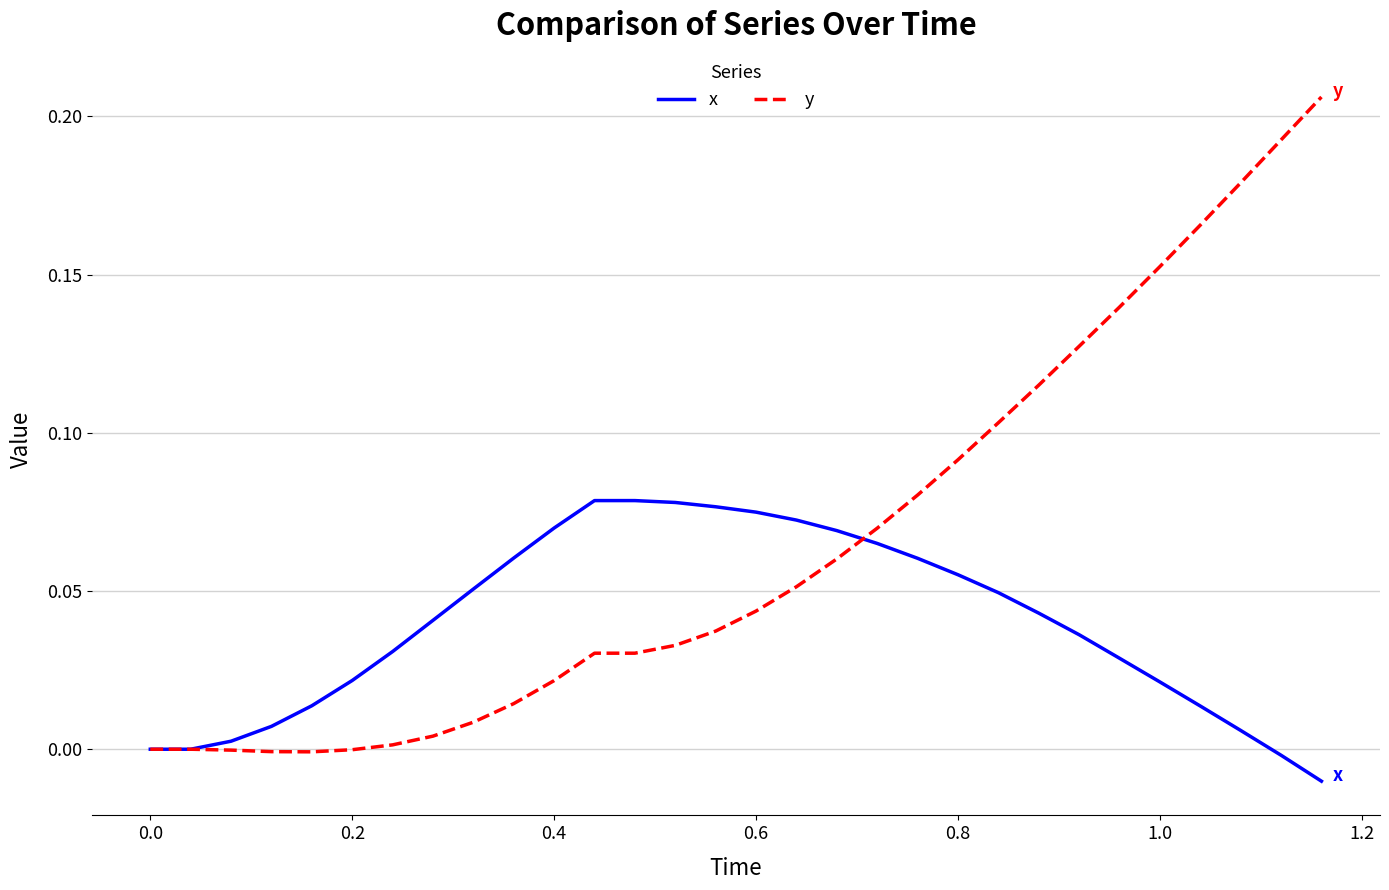

List the series in order of their peak value, highest first.

y, x